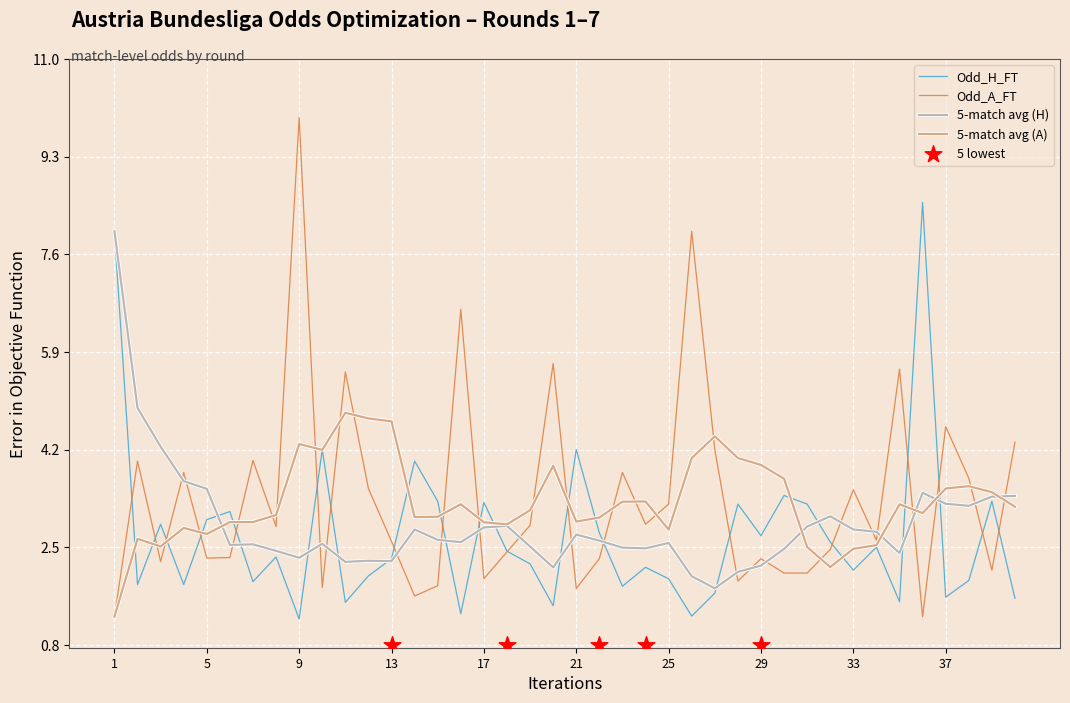

Which series contains the lowest Y value?

Odd_H_FT